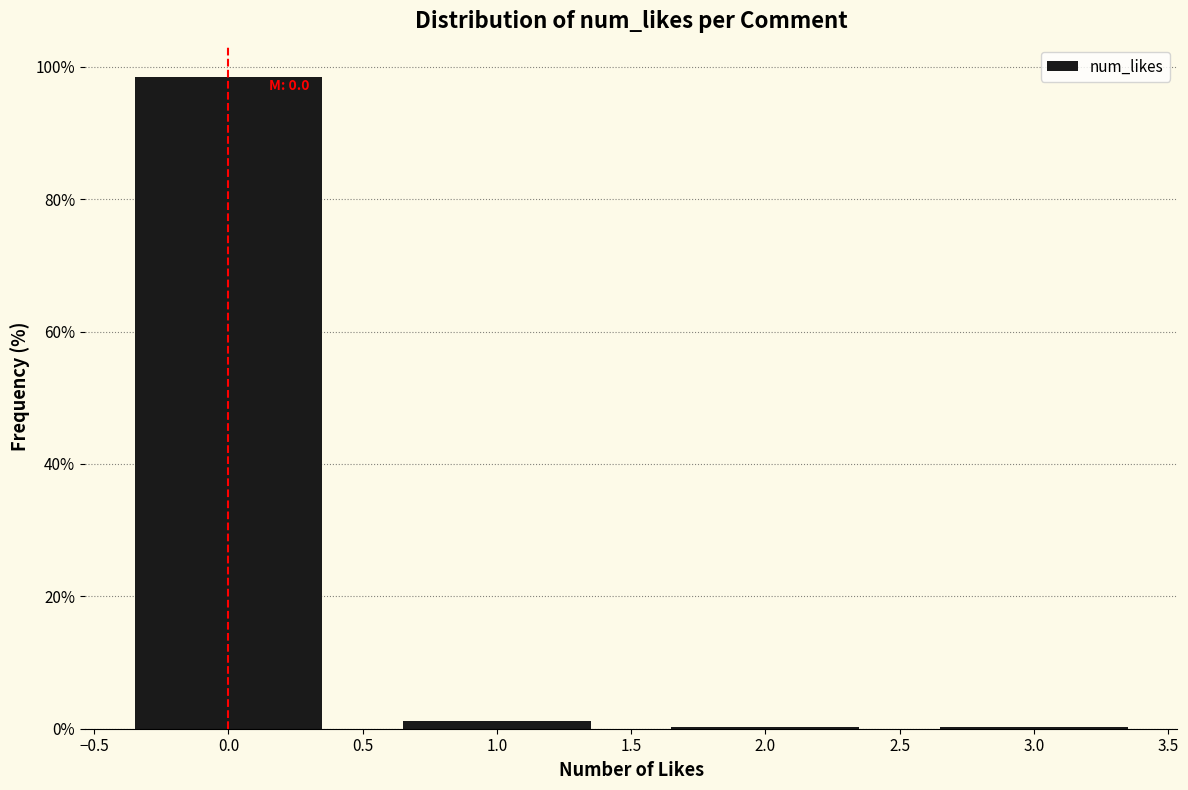

Over which range of the x-axis is the bar tallest?

-0.5 to 0.5